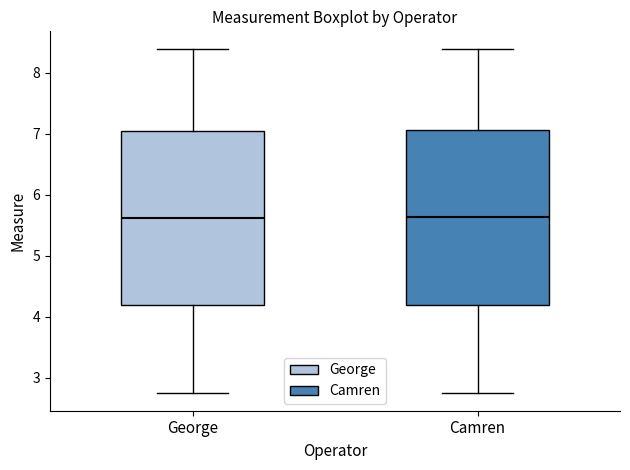

Where does the lower whisker of the box for Camren end on the y-axis? The values are not printed on the chart, so give them approximately, as read against the axis.

2.7